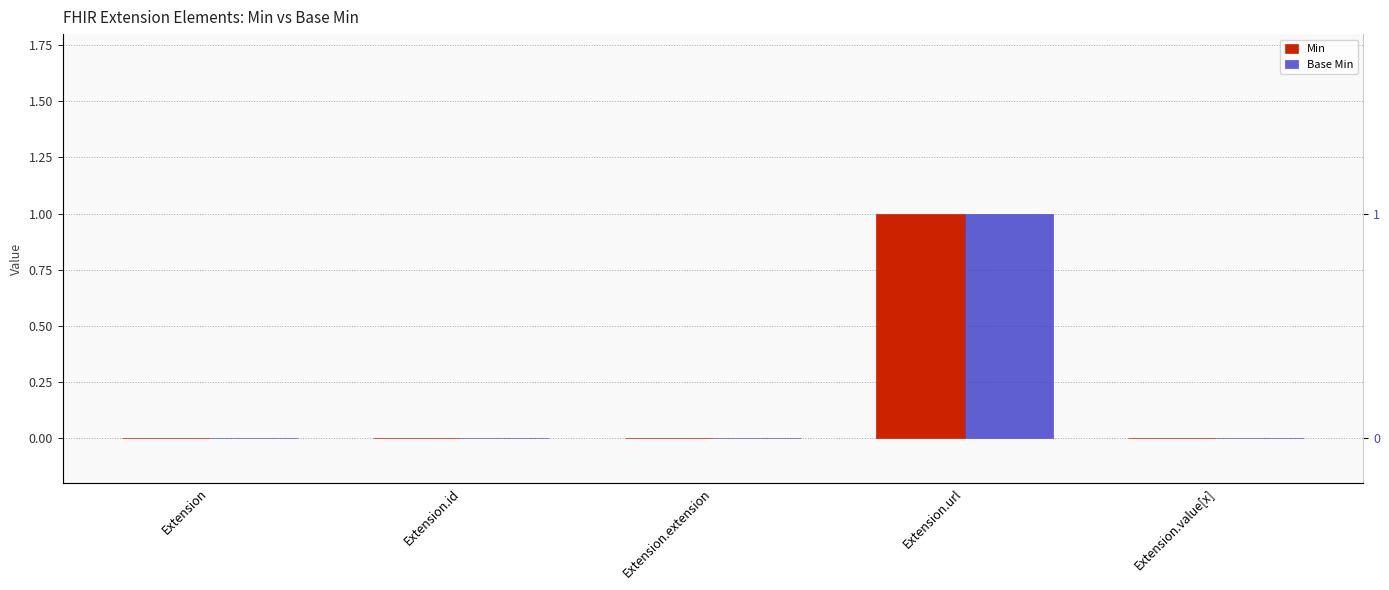

List the labels in order of Min value, largest first.

Extension.url, Extension, Extension.id, Extension.extension, Extension.value[x]